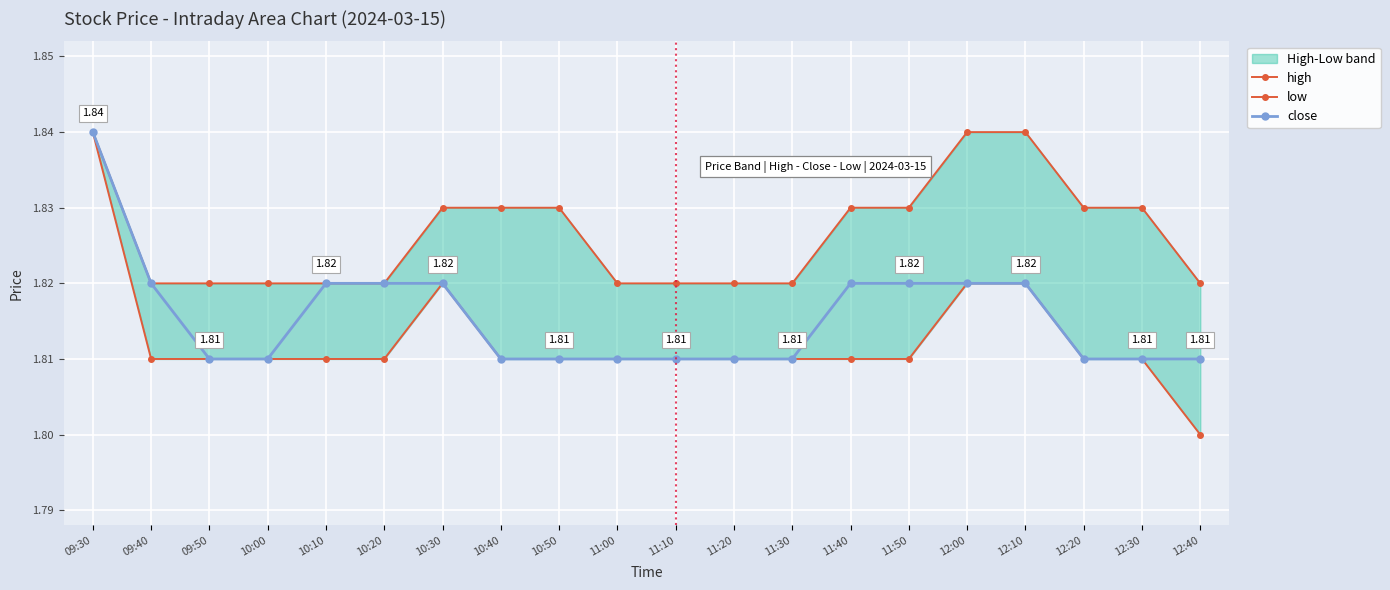

Reading left to right, transcribe all the data shown in this chart.

high: 1.8	1.8	1.8	1.8	1.8	1.8	1.8	1.8	1.8	1.8	1.8	1.8	1.8	1.8	1.8	1.8	1.8	1.8	1.8	1.8
low: 1.8	1.8	1.8	1.8	1.8	1.8	1.8	1.8	1.8	1.8	1.8	1.8	1.8	1.8	1.8	1.8	1.8	1.8	1.8	1.8
close: 1.8	1.8	1.8	1.8	1.8	1.8	1.8	1.8	1.8	1.8	1.8	1.8	1.8	1.8	1.8	1.8	1.8	1.8	1.8	1.8